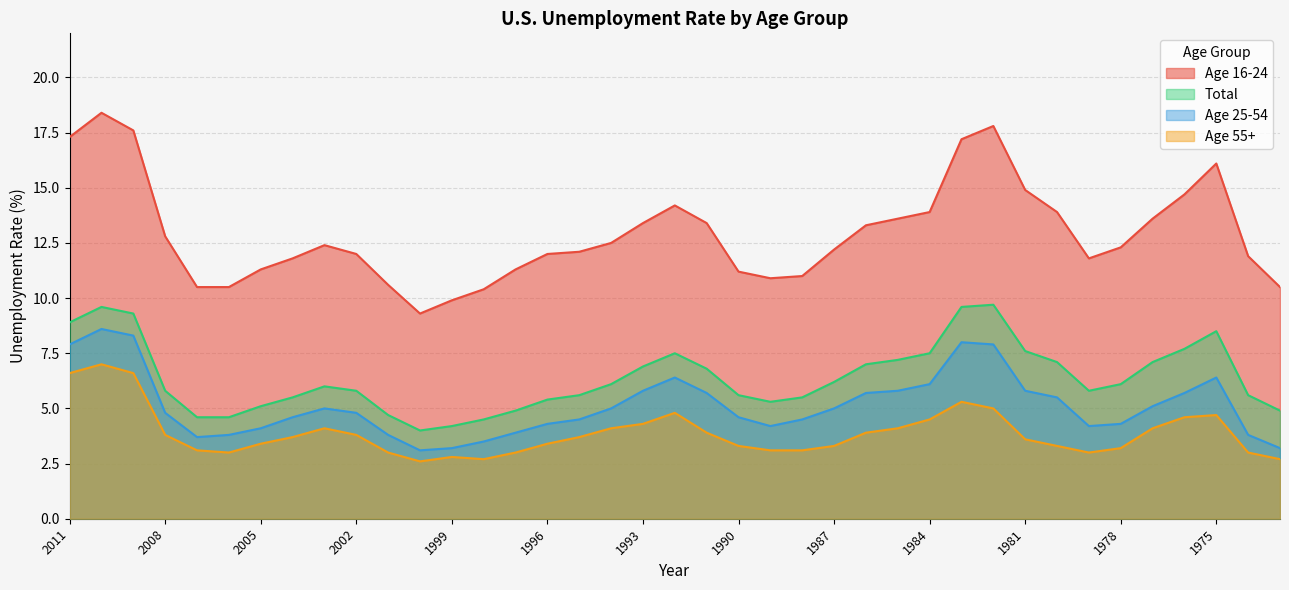

Rank the series by their maximum value, from lowest to highest.

Age 55+, Age 25-54, Total, Age 16-24